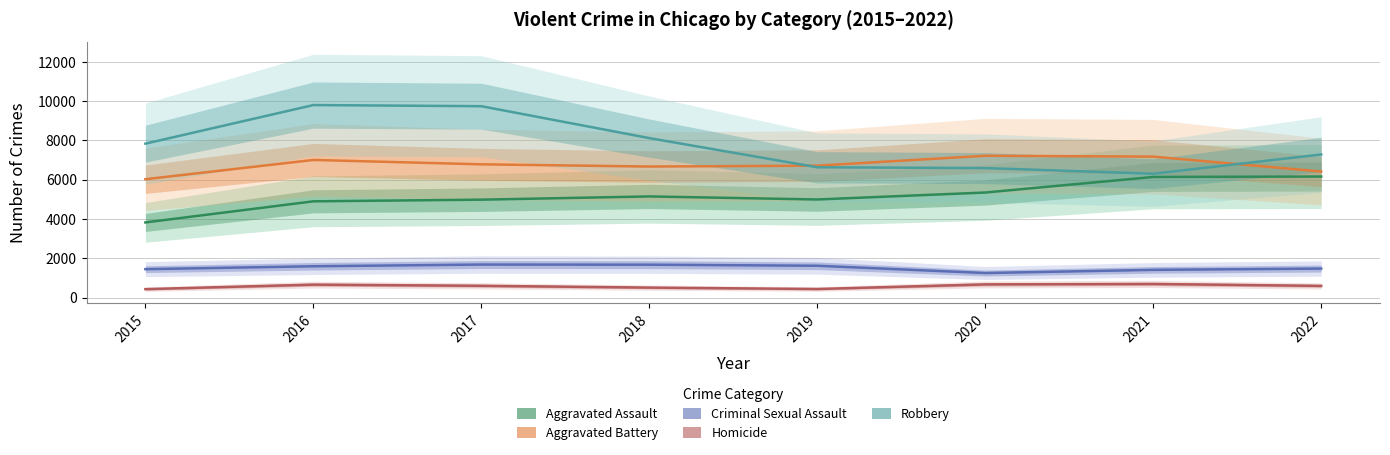

Where is Aggravated Assault nearest to the value 4992?

2019